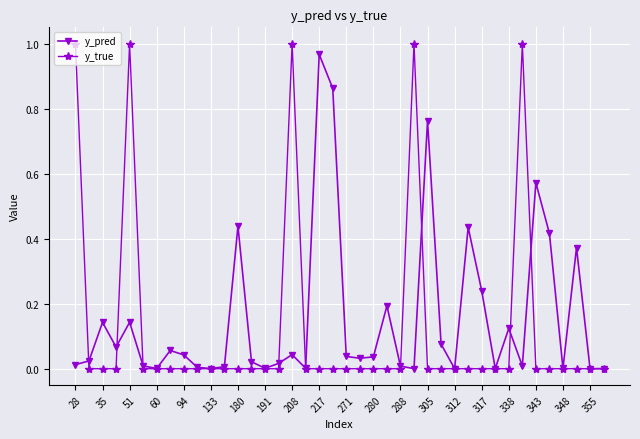

True or false: y_true has more than 2 interior local peaks.

True